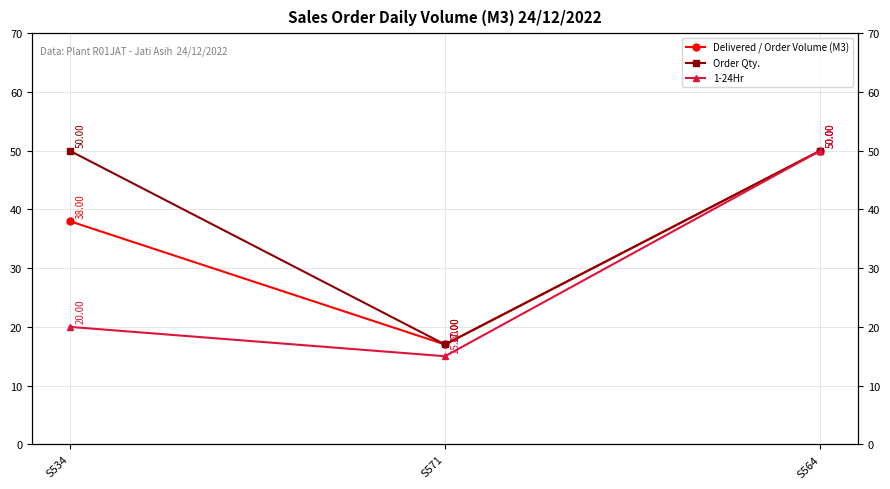

Which category has the highest value across all series?

S564